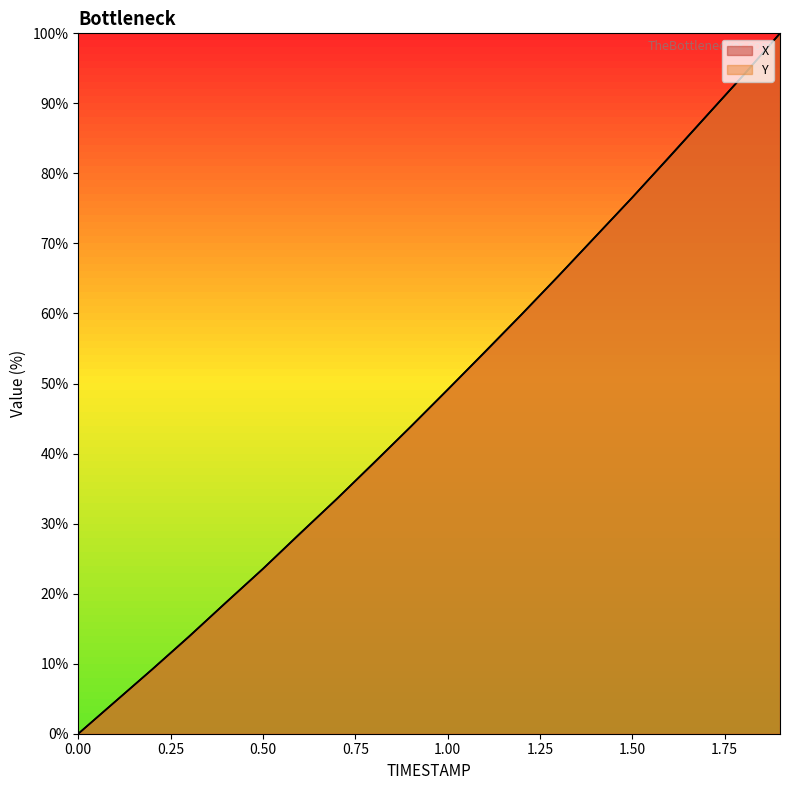

Does the chart display data point markers on the line(s)?

No